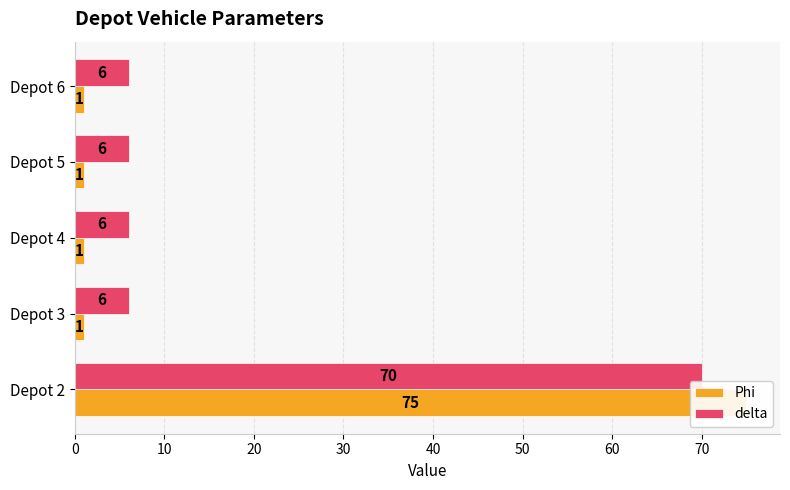

List the series in order of their peak value, highest first.

Phi, delta